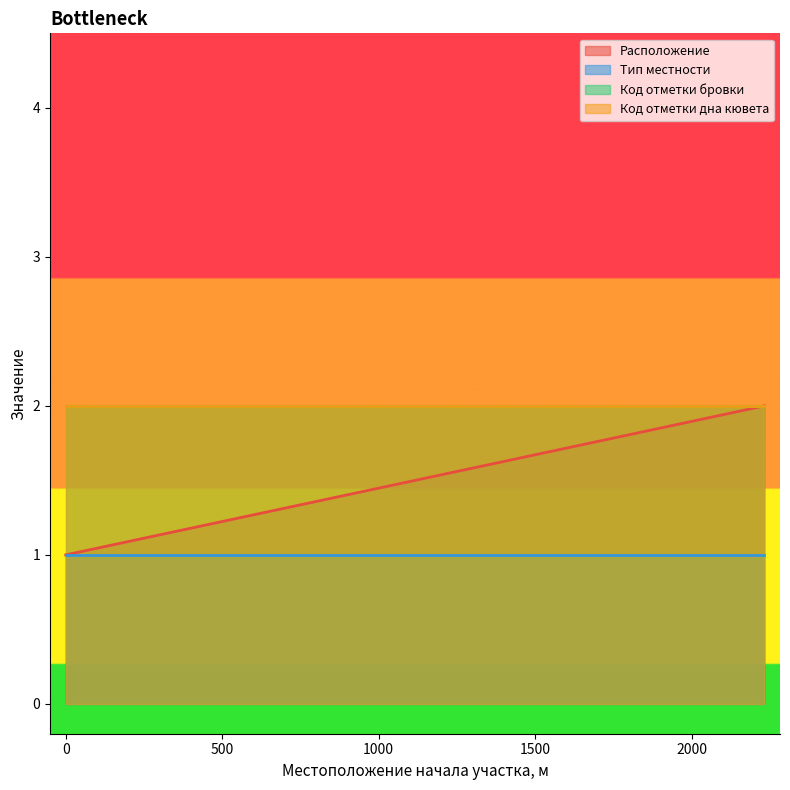

How many lines are shown in the chart?

4